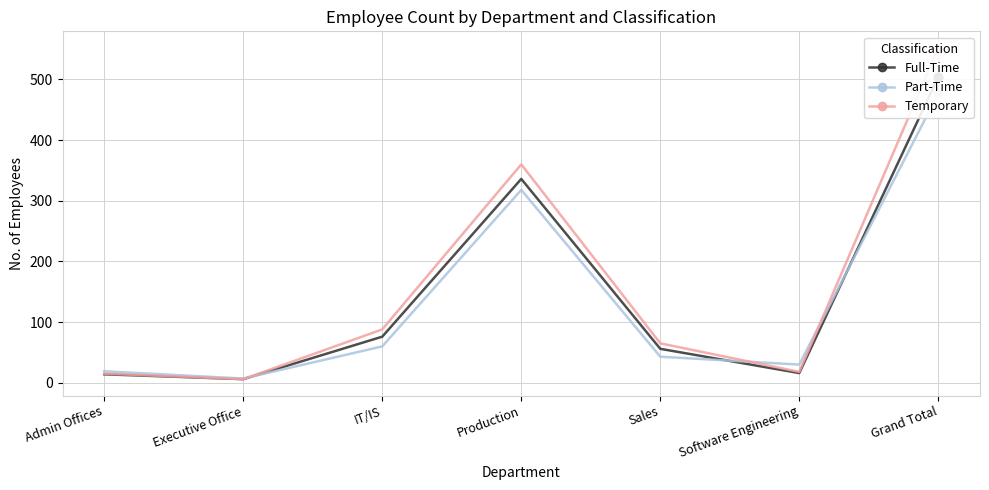

At which category is the sum across all series the highest?

Grand Total